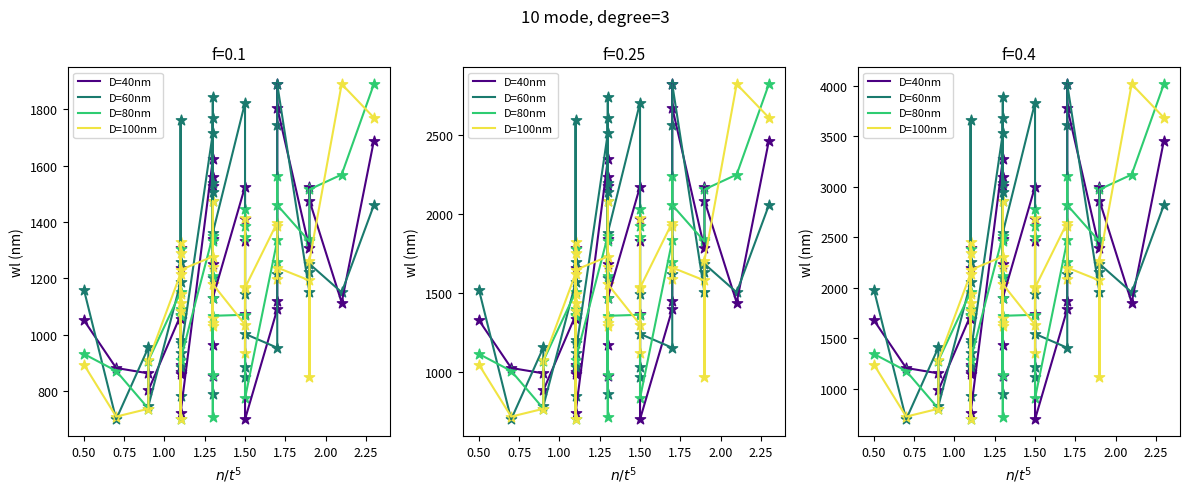

Which series has the largest total across all categories?

D=60nm